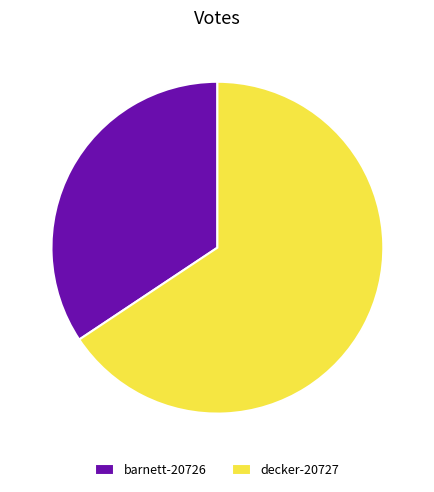

Is it true that barnett-20726 is 26% of the pie?

False